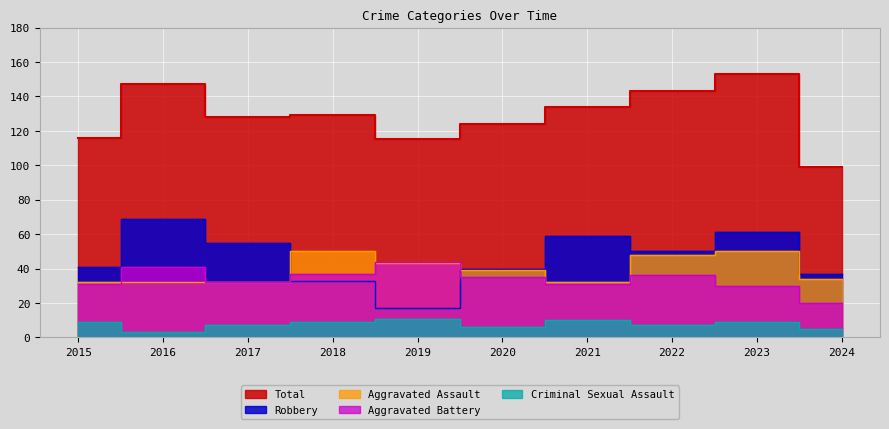

How many Criminal Sexual Assault values are between 6 and 9?

6